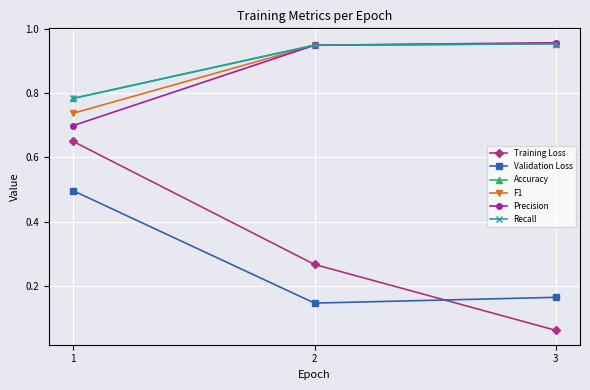

Count the Validation Loss values in the range 0 to 1.

3